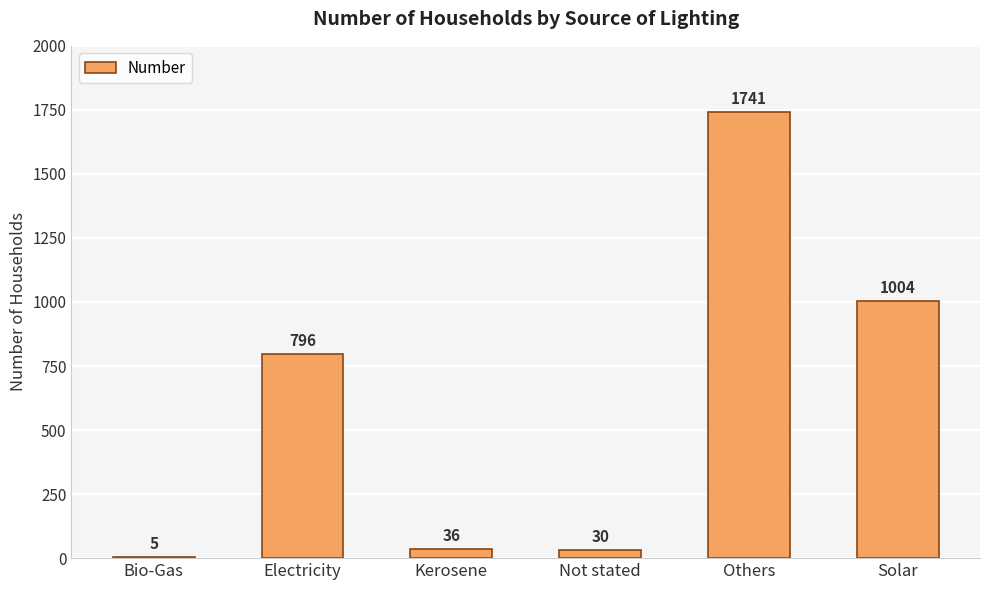

What is the sum of the values at Electricity and Kerosene?

832